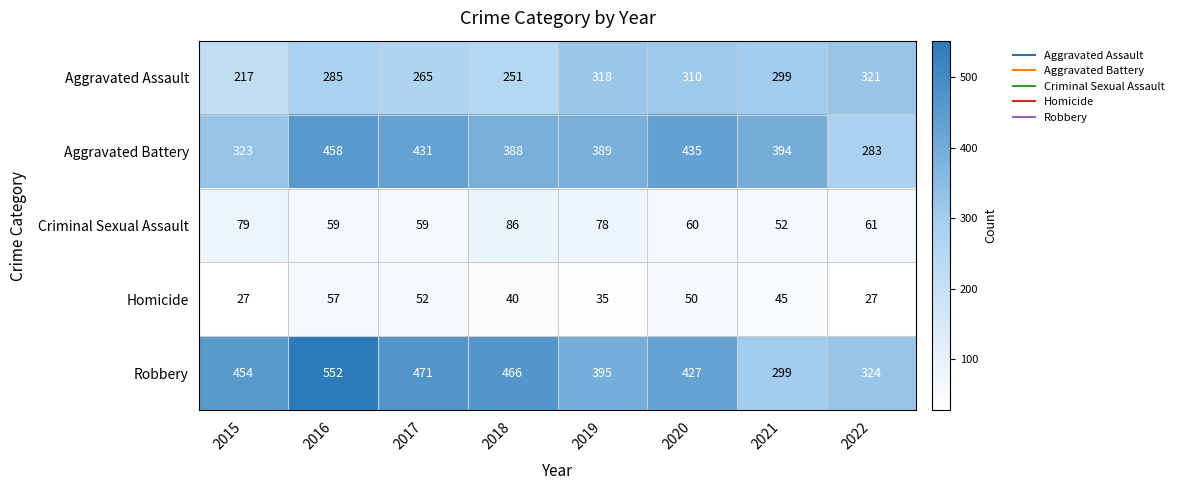

What is the difference between the highest and lowest values at 2017?

419